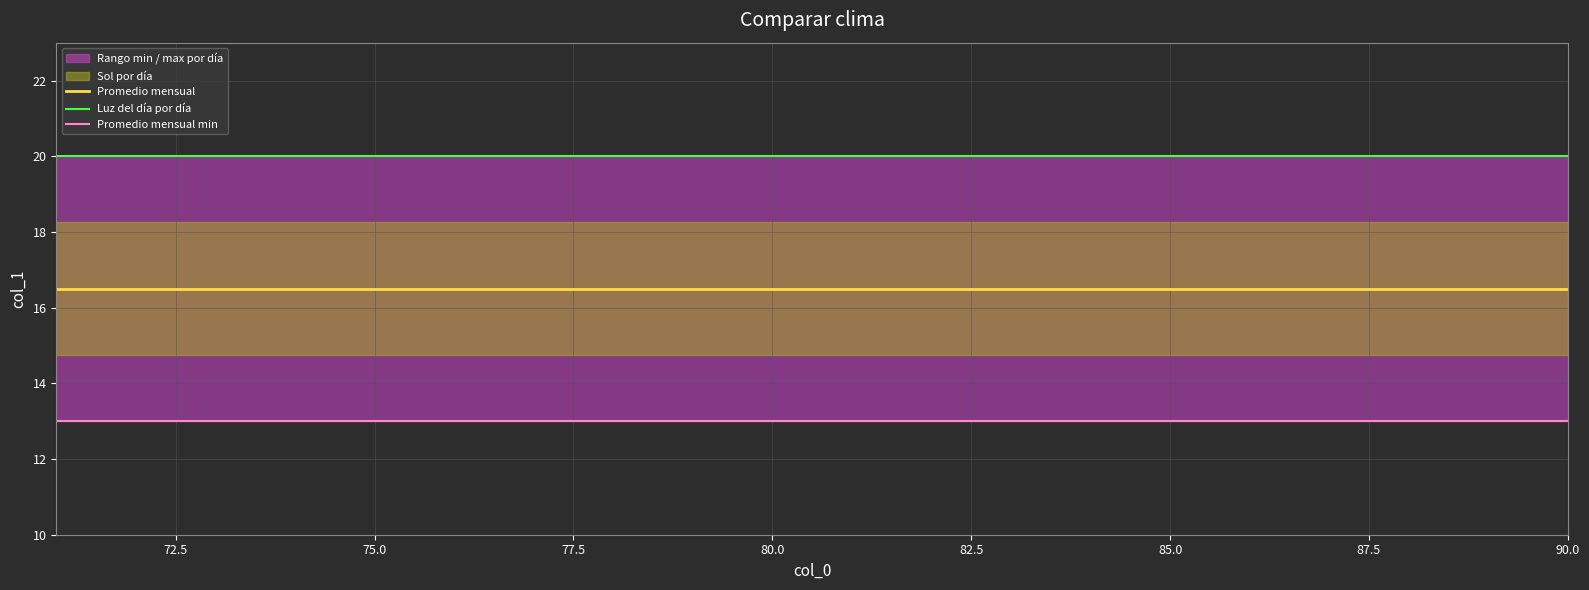

True or false: Promedio mensual and Promedio mensual min cross at least once.

False